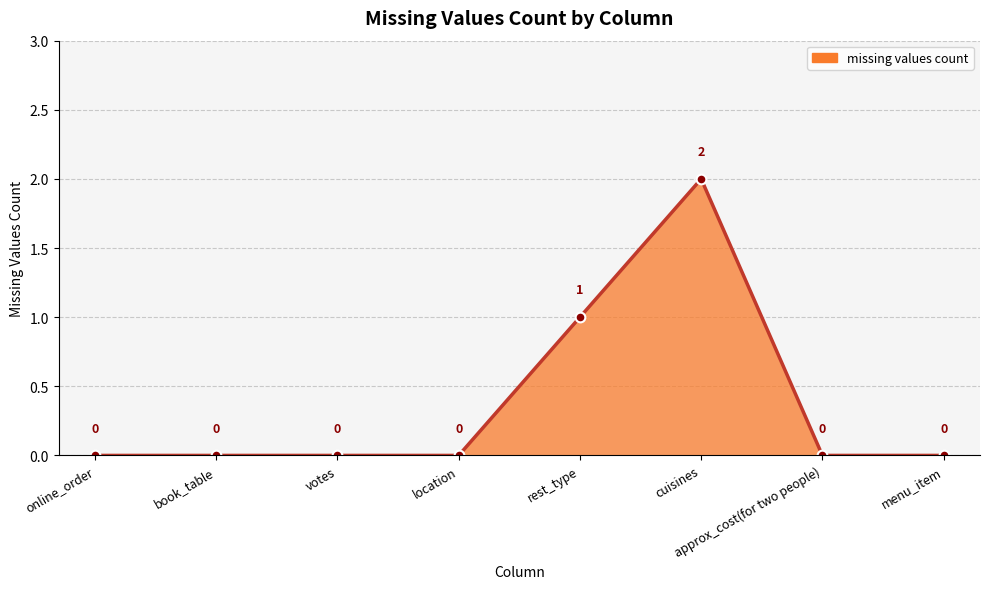

The chart shows a value of 1 at book_table. True or false?

False